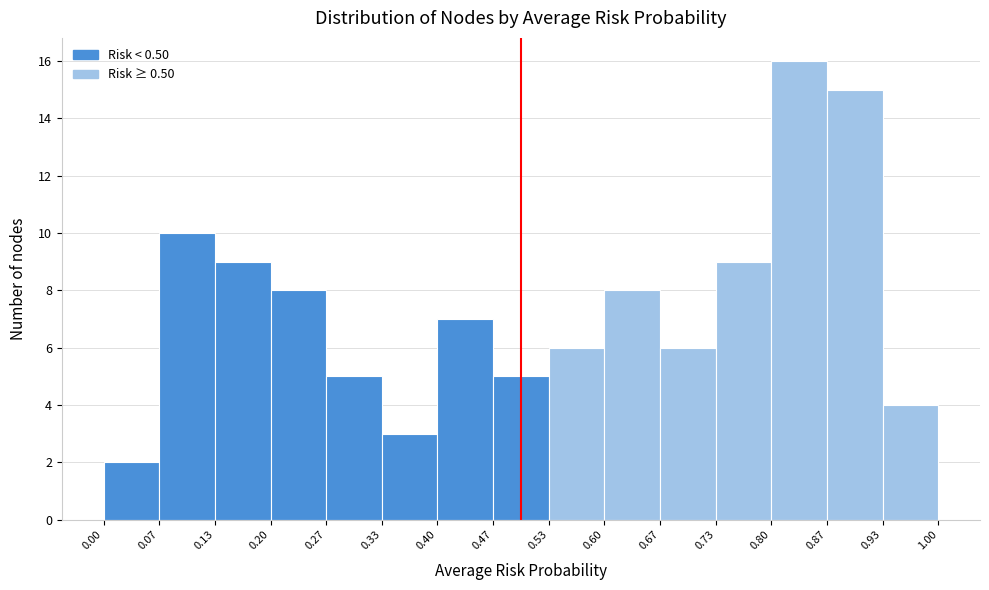

How tall is the bar that spans 0.67 to 0.73 on the x-axis? The values are not printed on the chart, so give them approximately, as read against the axis.

6